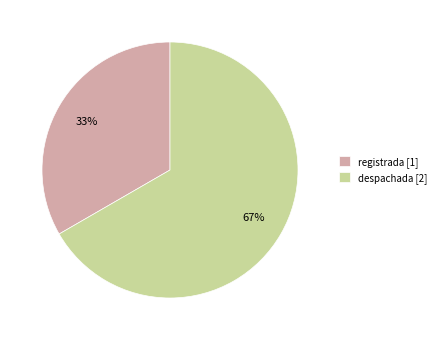

Is there any slice that represents more than half of the pie?

Yes